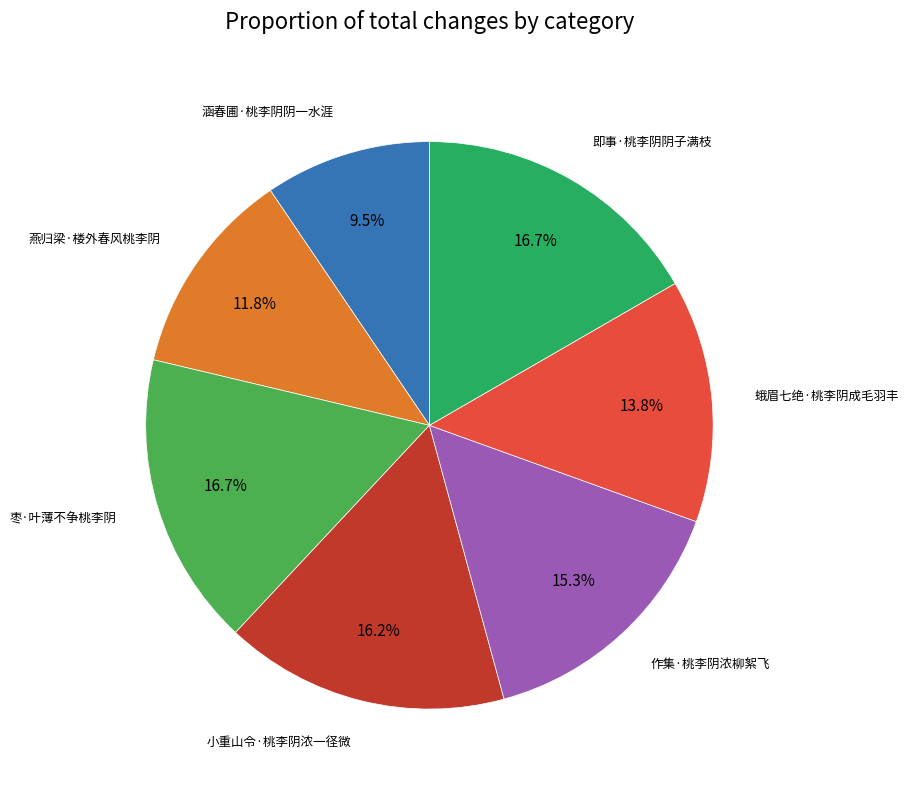

Does any single category account for the majority?

No